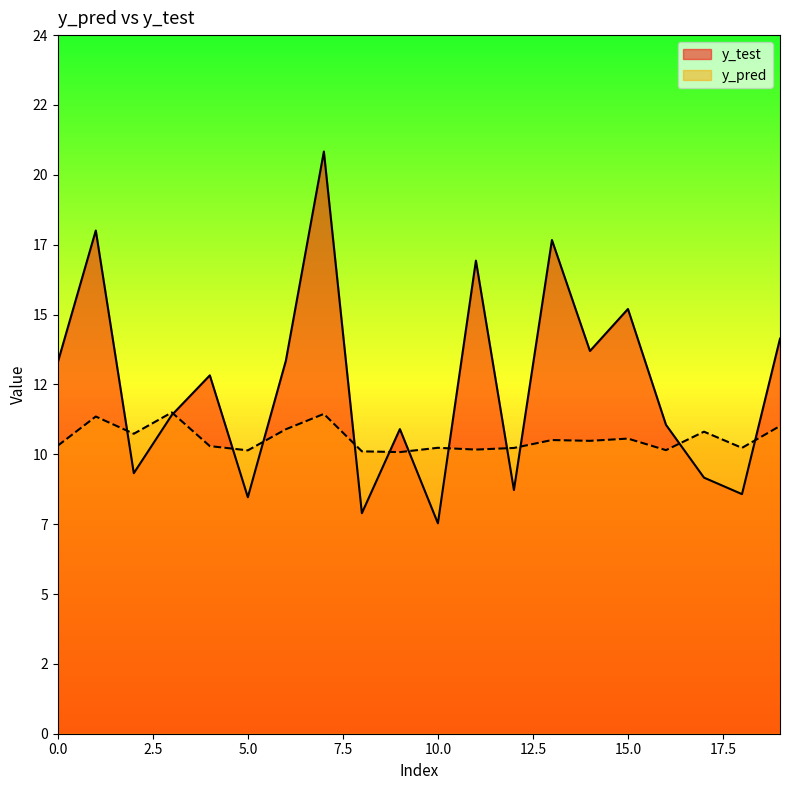

Rank the series by their average value, from highest to lowest.

y_test, y_pred